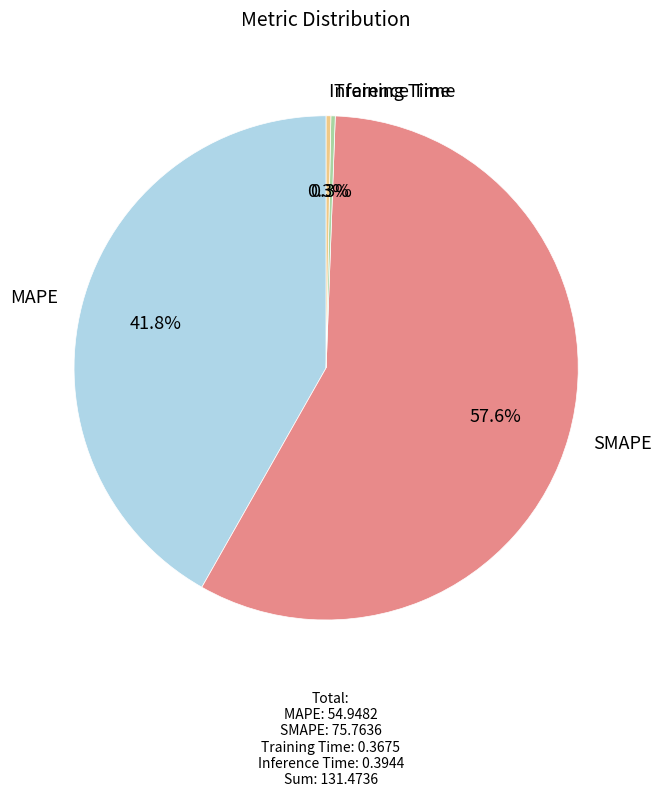

Which has a higher value, MAPE or SMAPE?

SMAPE